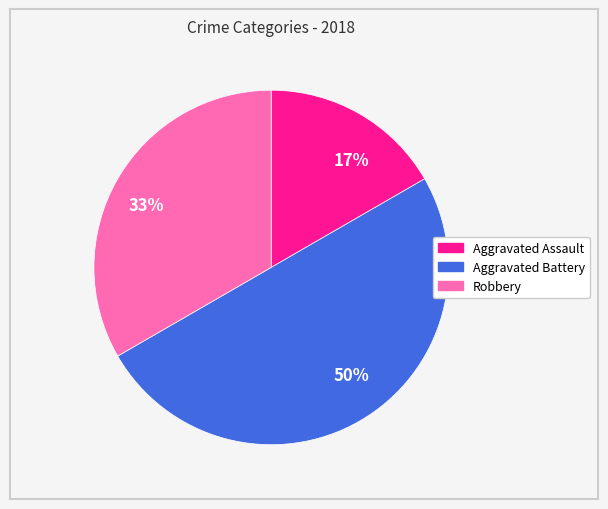

Does 33% account for over 50% of the chart?

No